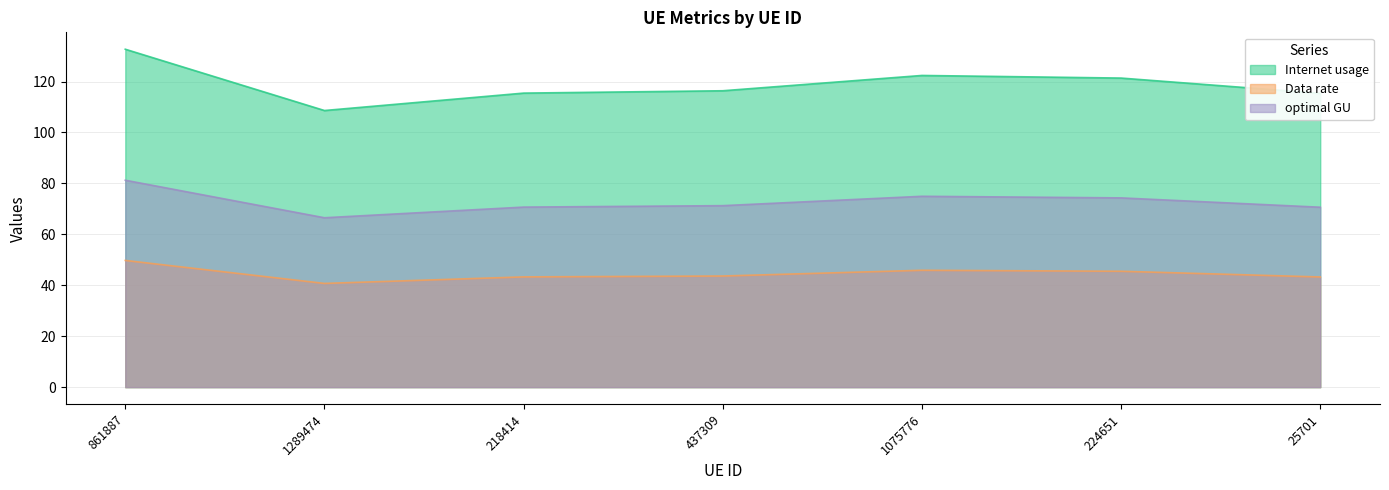

Reading right to left, list all the values displayed in this chart.

Internet usage: 25701=115.4	224651=121.4	1075776=122.4	437309=116.4	218414=115.5	1289474=108.6	861887=132.7
Data rate: 25701=43.3	224651=45.5	1075776=45.9	437309=43.6	218414=43.3	1289474=40.7	861887=49.8
optimal GU: 25701=70.7	224651=74.3	1075776=75.0	437309=71.3	218414=70.7	1289474=66.5	861887=81.3